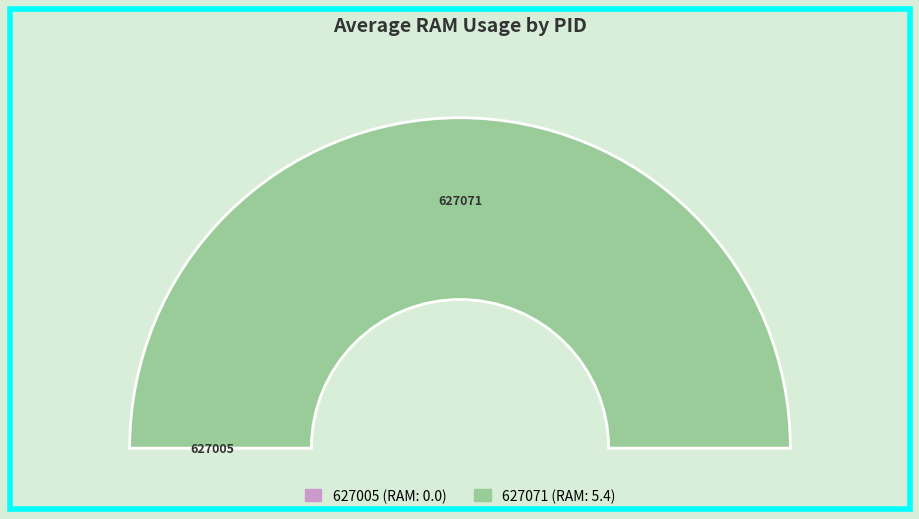

What is the largest slice in the pie chart?

627071